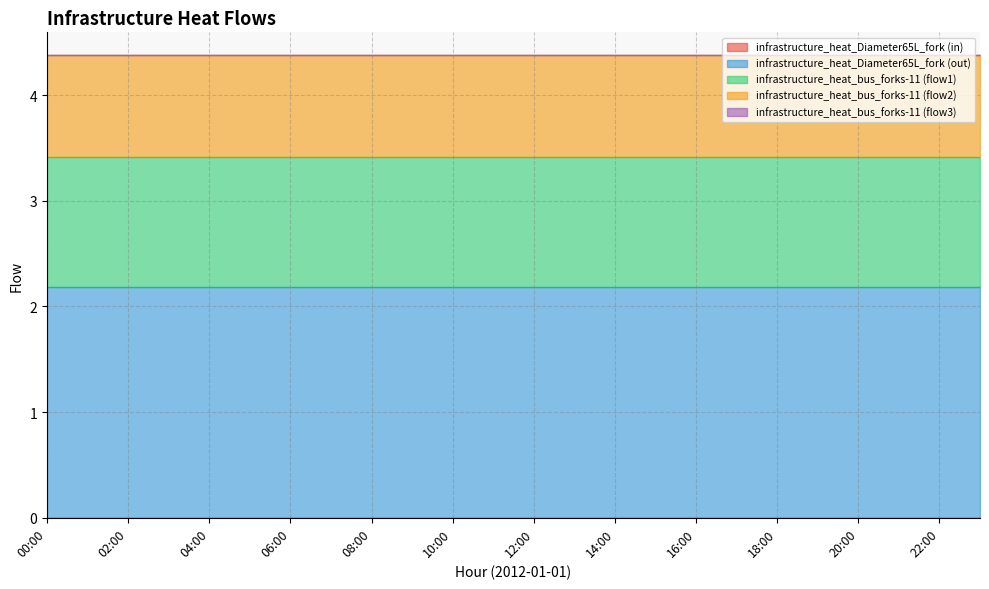

True or false: col_5 has more than 2 points higher than both neighbors.

False